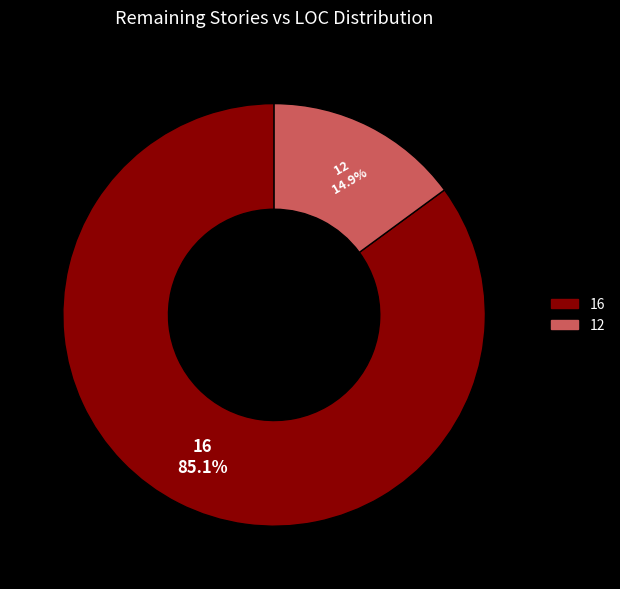

Which category has the smallest portion of the pie?

12